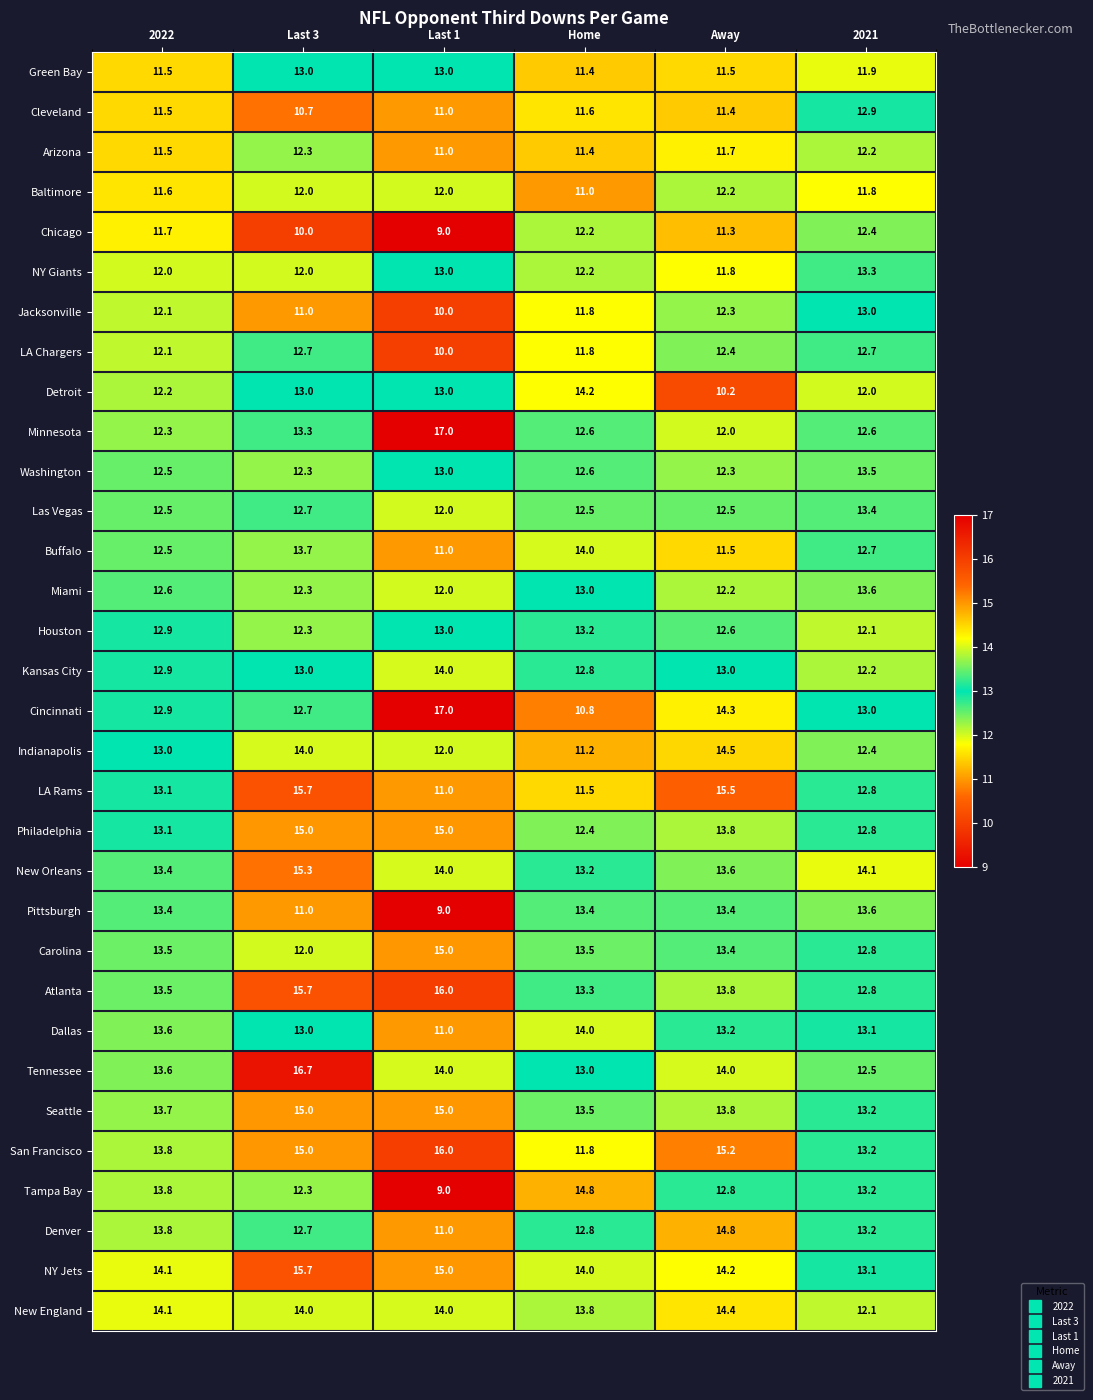

Read the Minnesota value at Away.

12.0